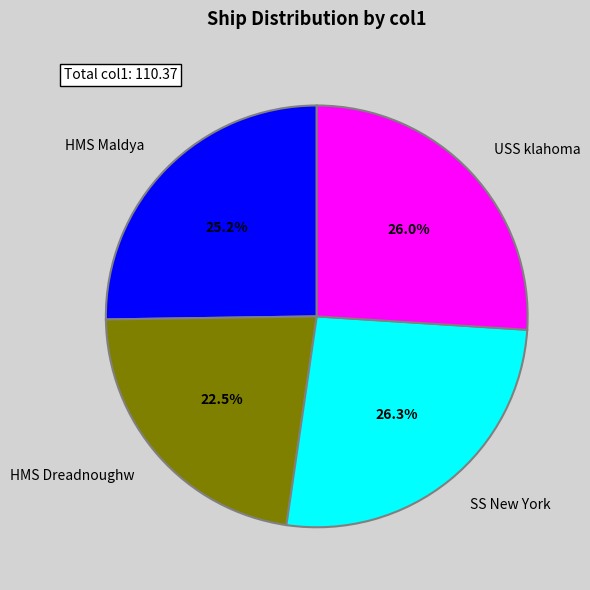

Is there a majority slice in this chart?

No